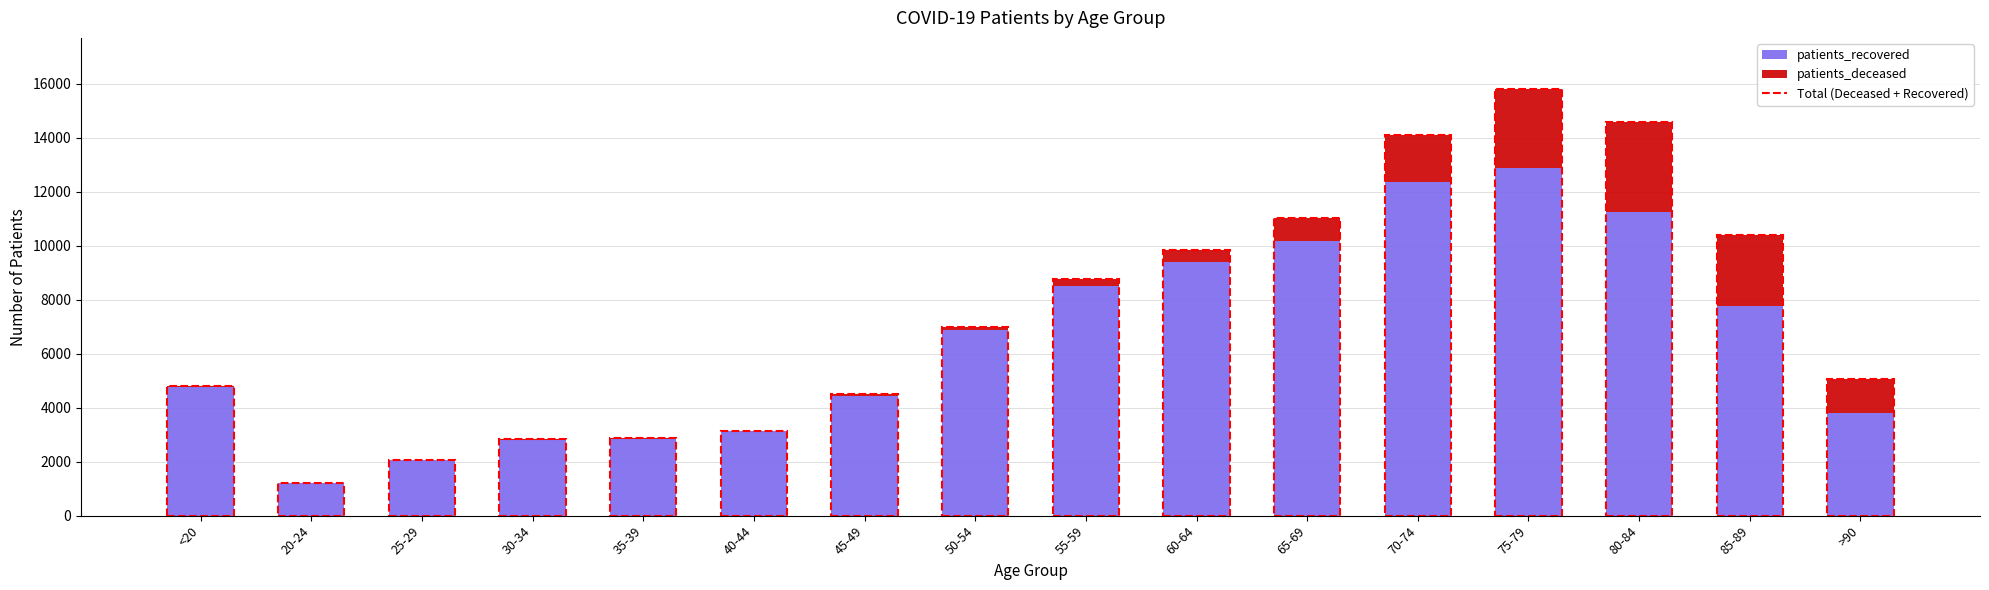

At which label does patients_recovered reach its peak?

75-79